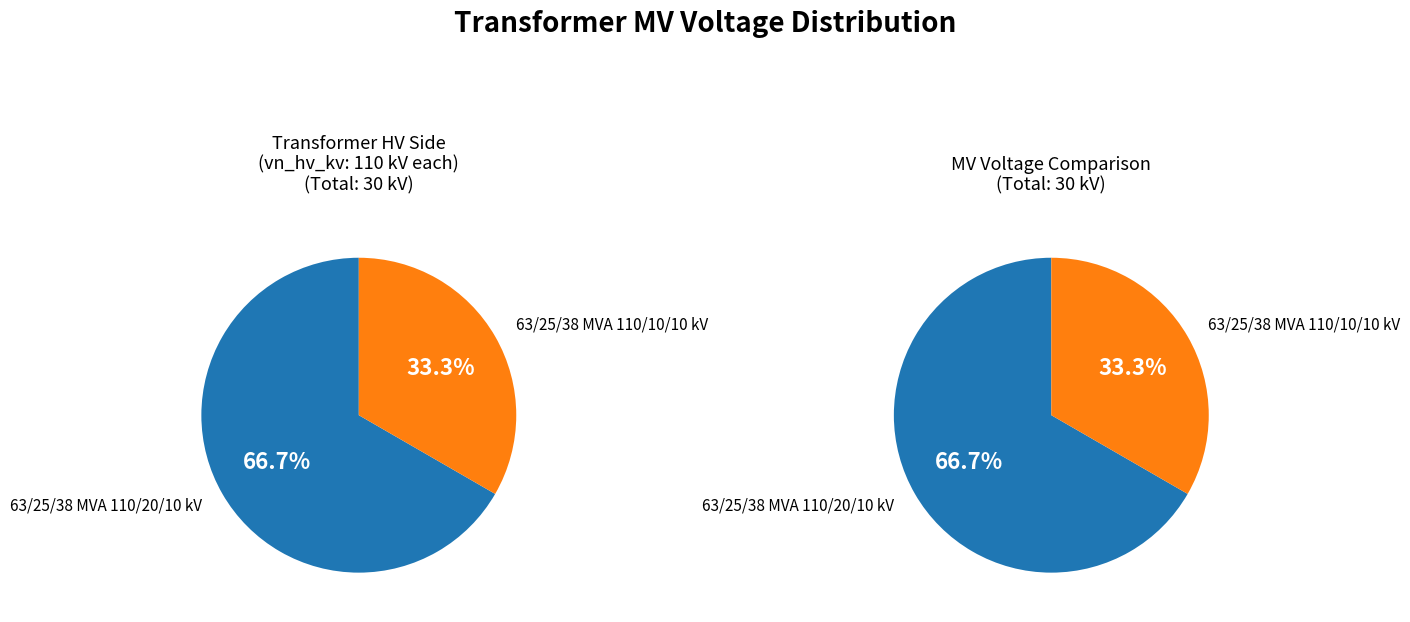

How many segments does this pie chart have?

2